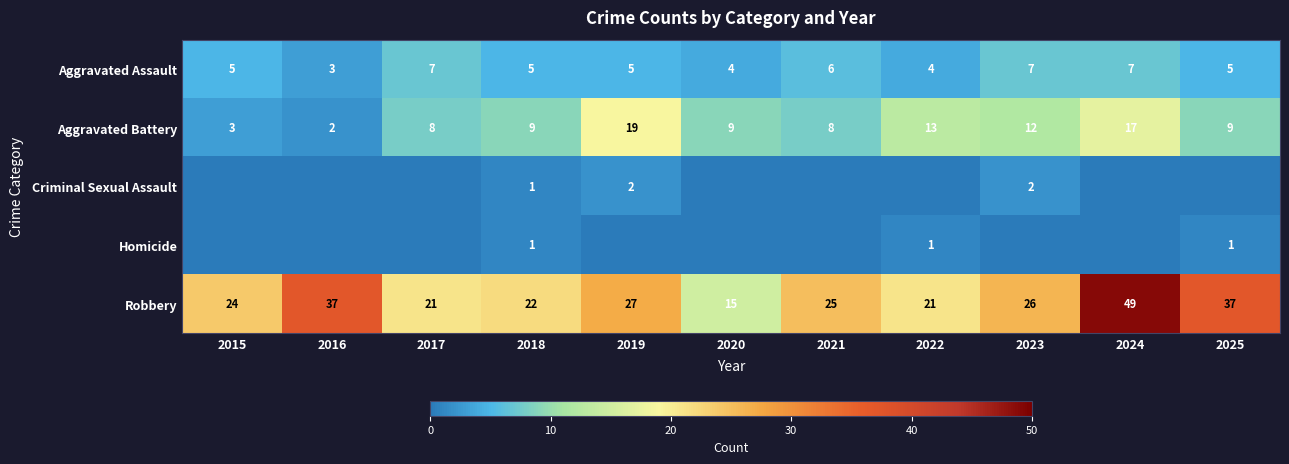

What is the sum of the Aggravated Battery values at 2022 and 2019?

32